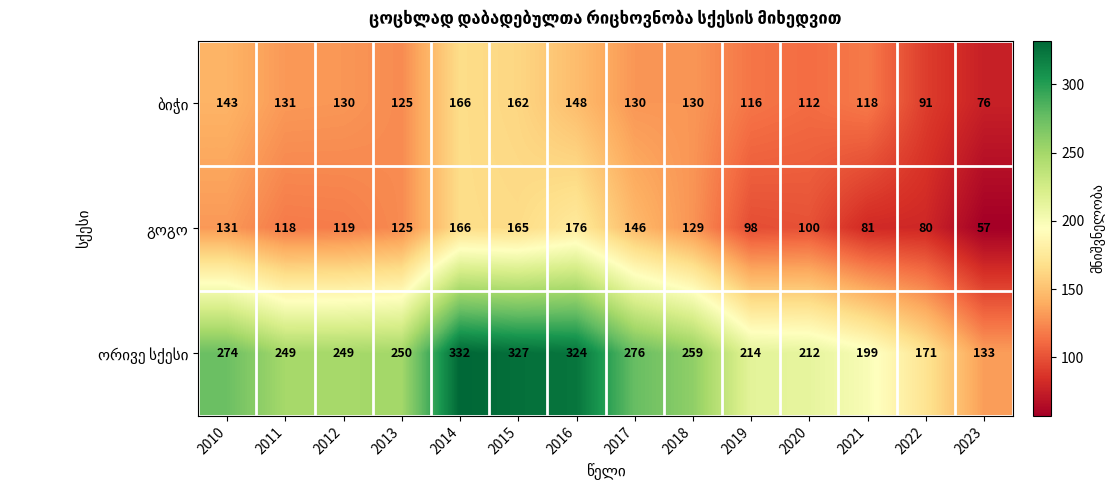

What is the spread (max minus min) of values at 2014?

166